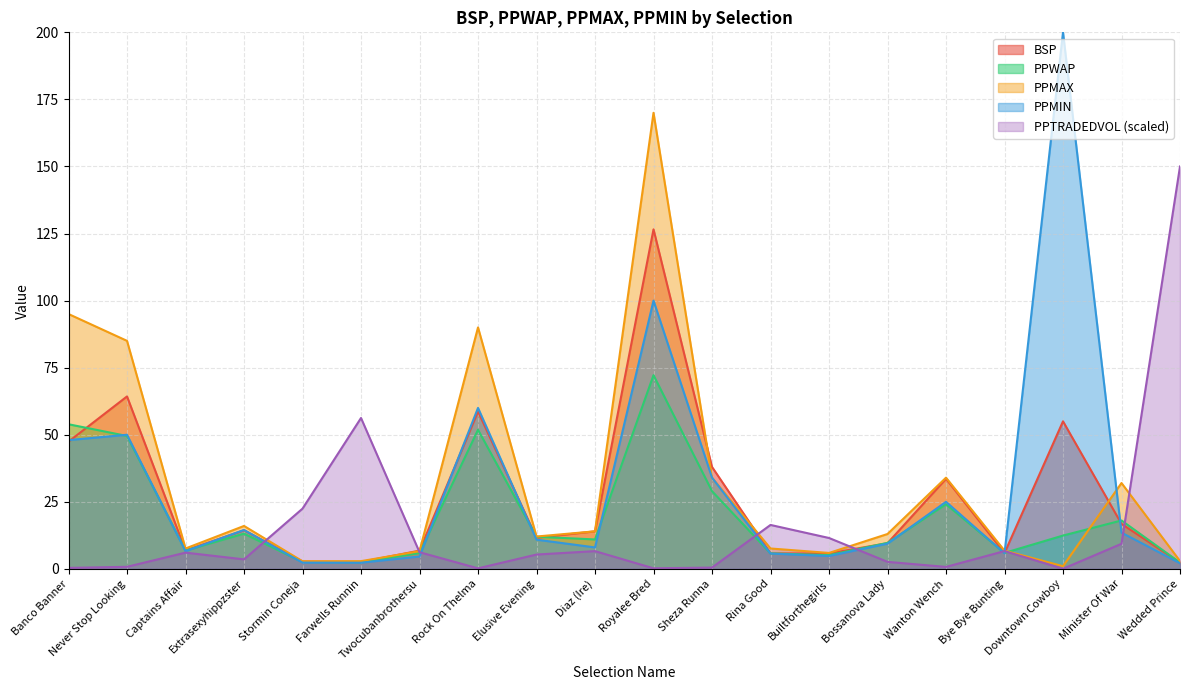

Which has a higher value, Elusive Evening or Bye Bye Bunting?

Elusive Evening